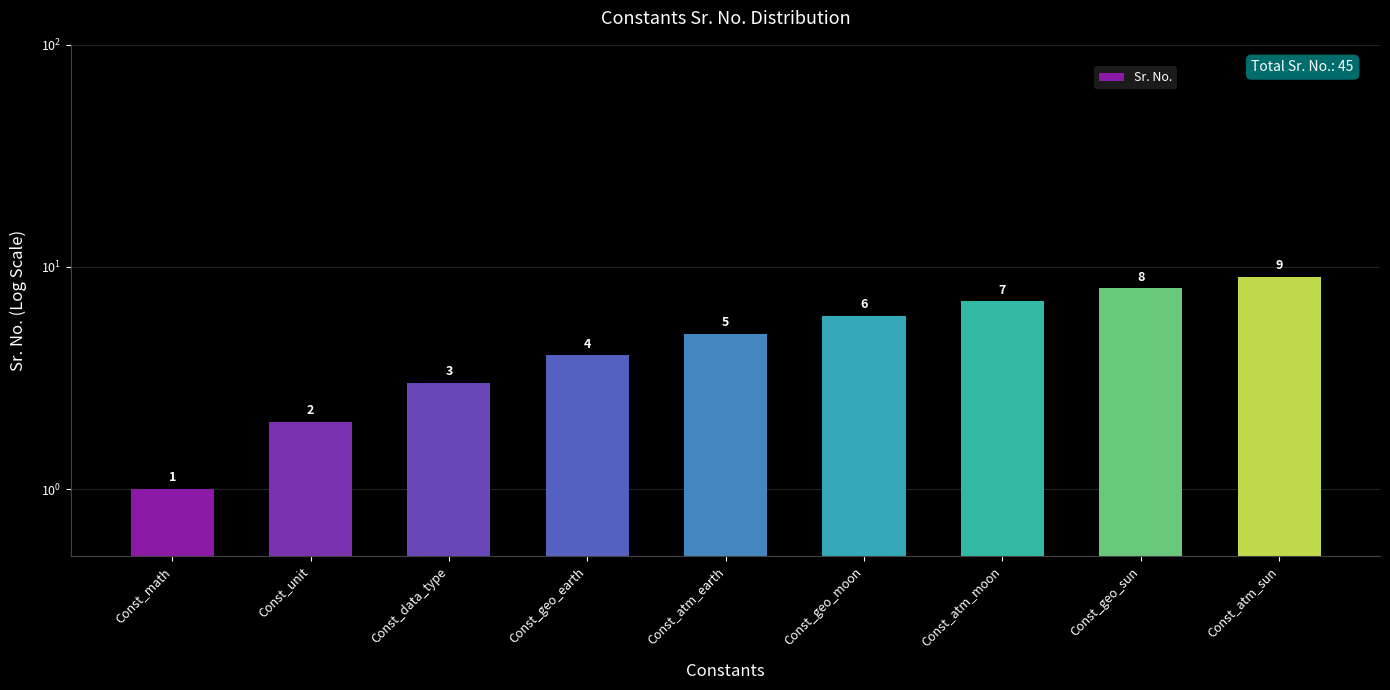

What is the smallest value displayed?

1